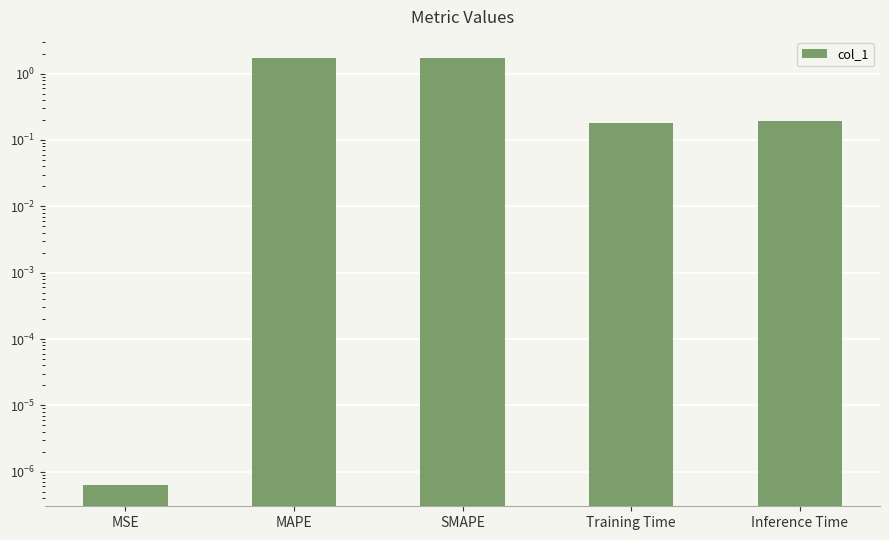

Between MAPE and Training Time, which is larger?

MAPE